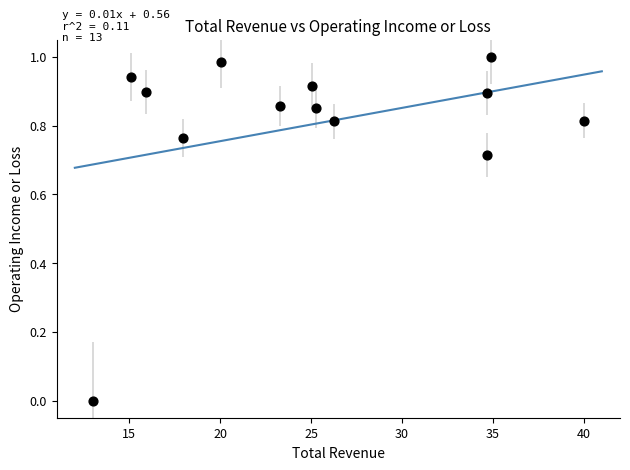

What is the range of X values (max minus min)?

27.0